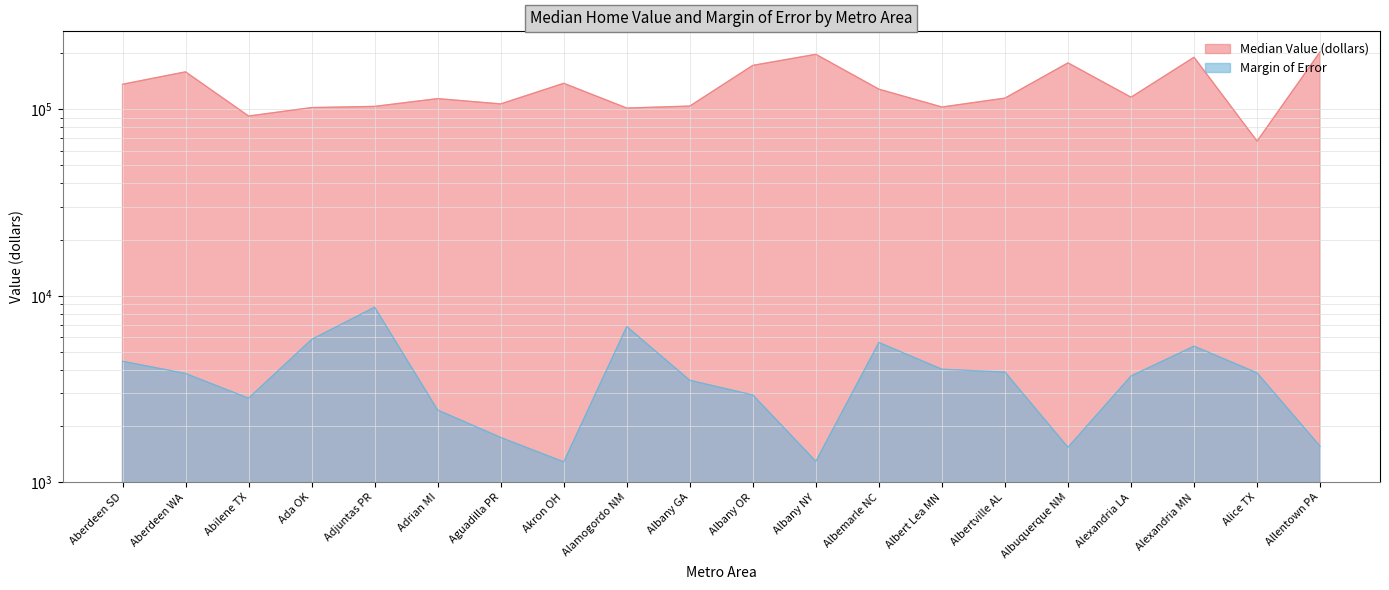

At which label is Margin of Error closest to 4986?

Alexandria MN